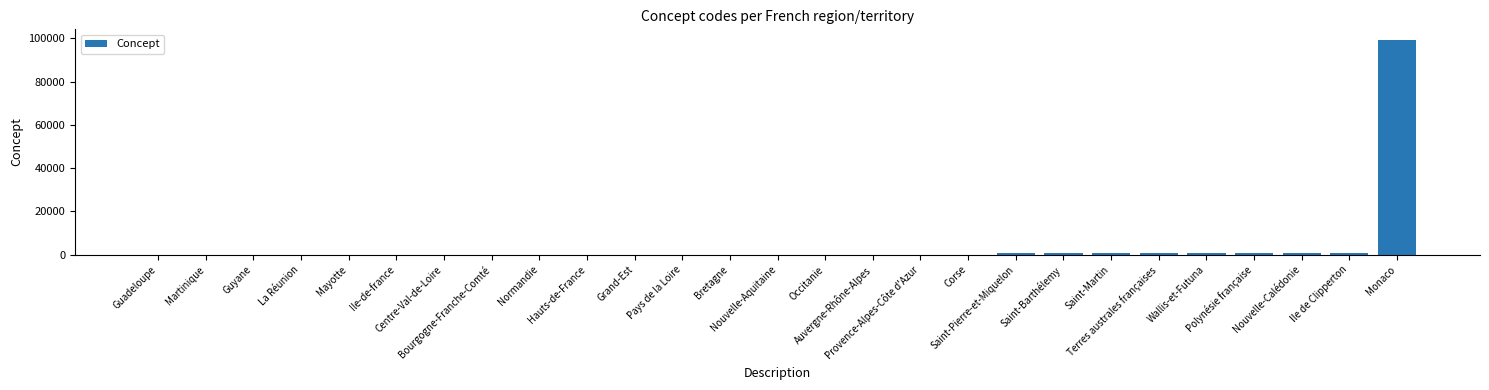

What is the average value?

3989